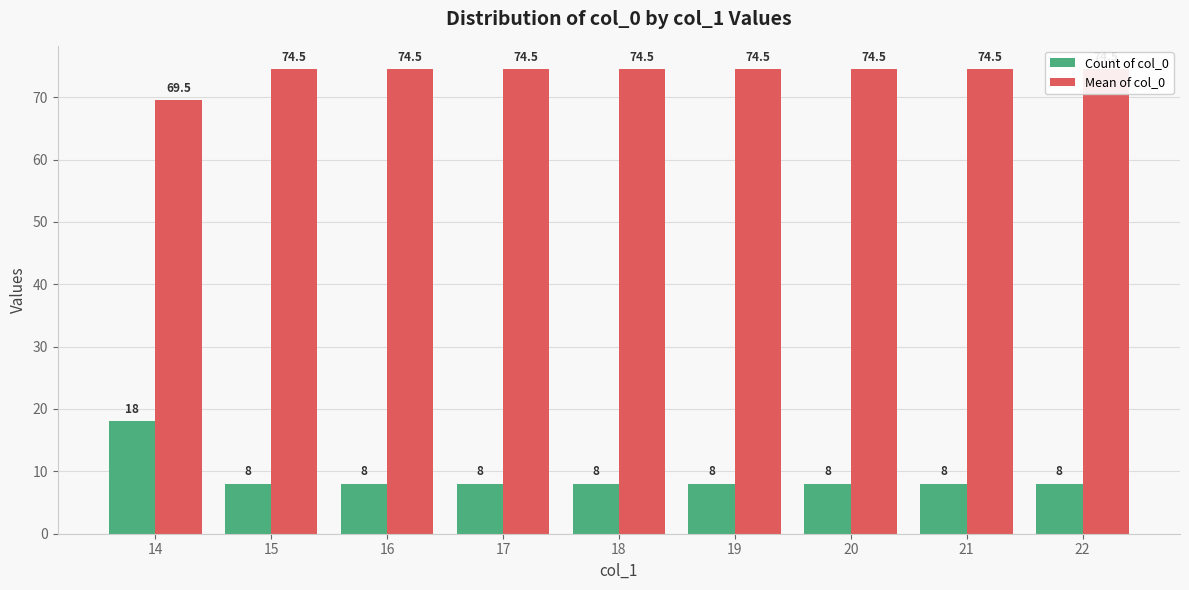

How many bars are there in each group?

2